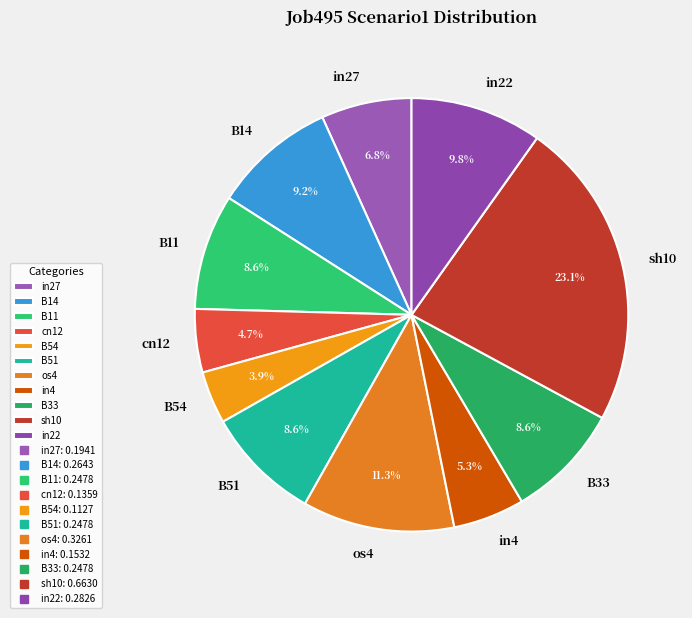

To the nearest percent, what portion does B11 represent?

9%